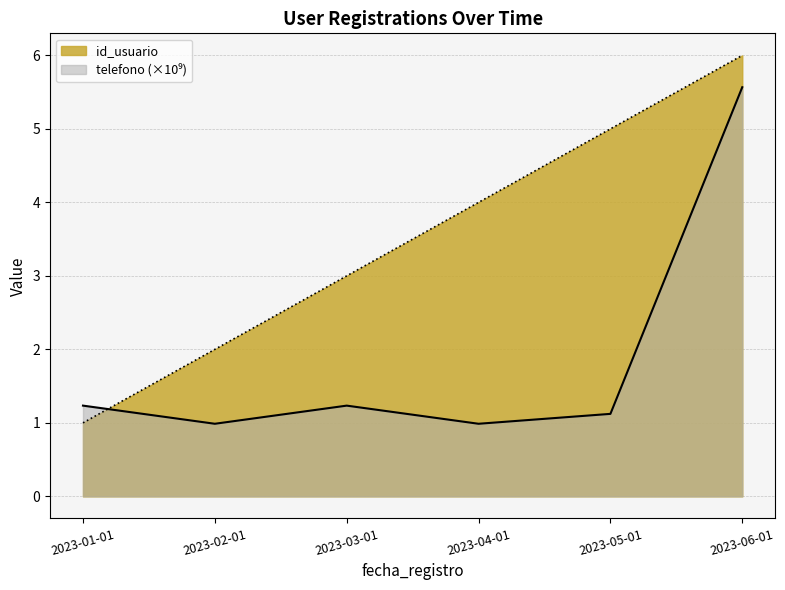

Rank the series by their average value, from lowest to highest.

telefono_scaled, id_usuario